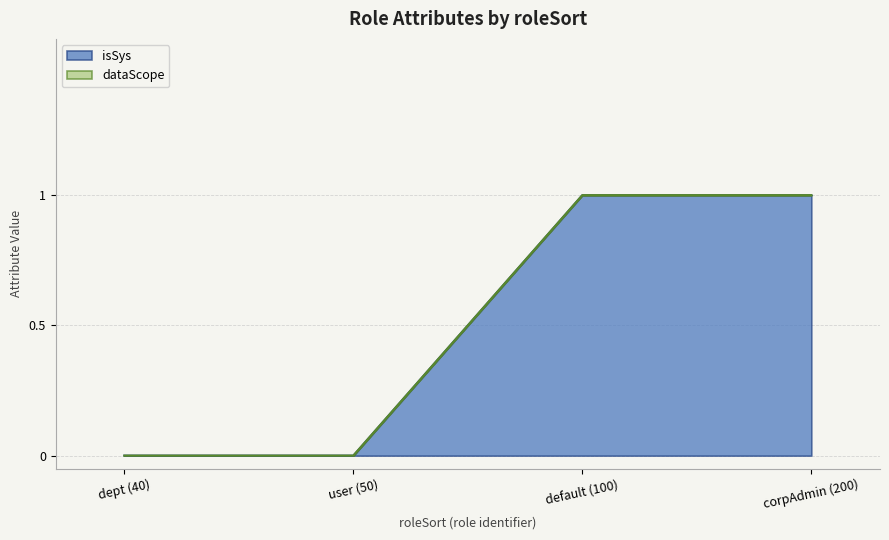

What is the sum of all values?

2